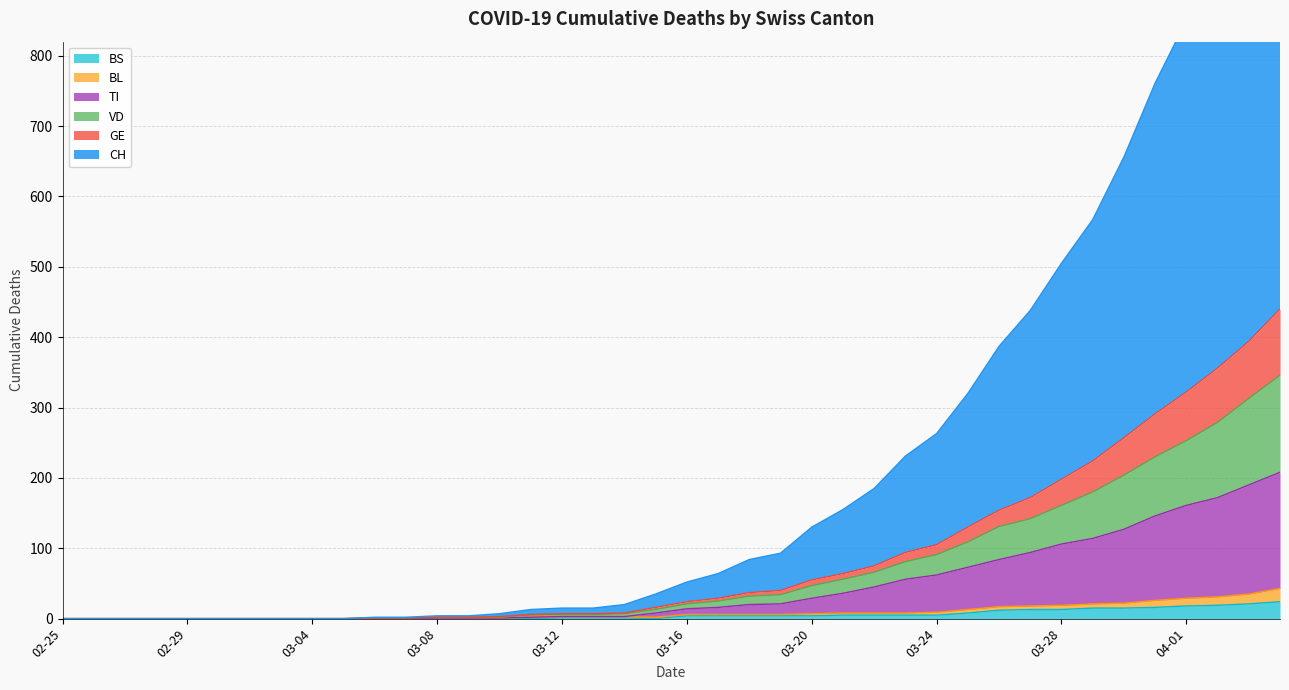

At how many categories does at least one series exceed 491?

4